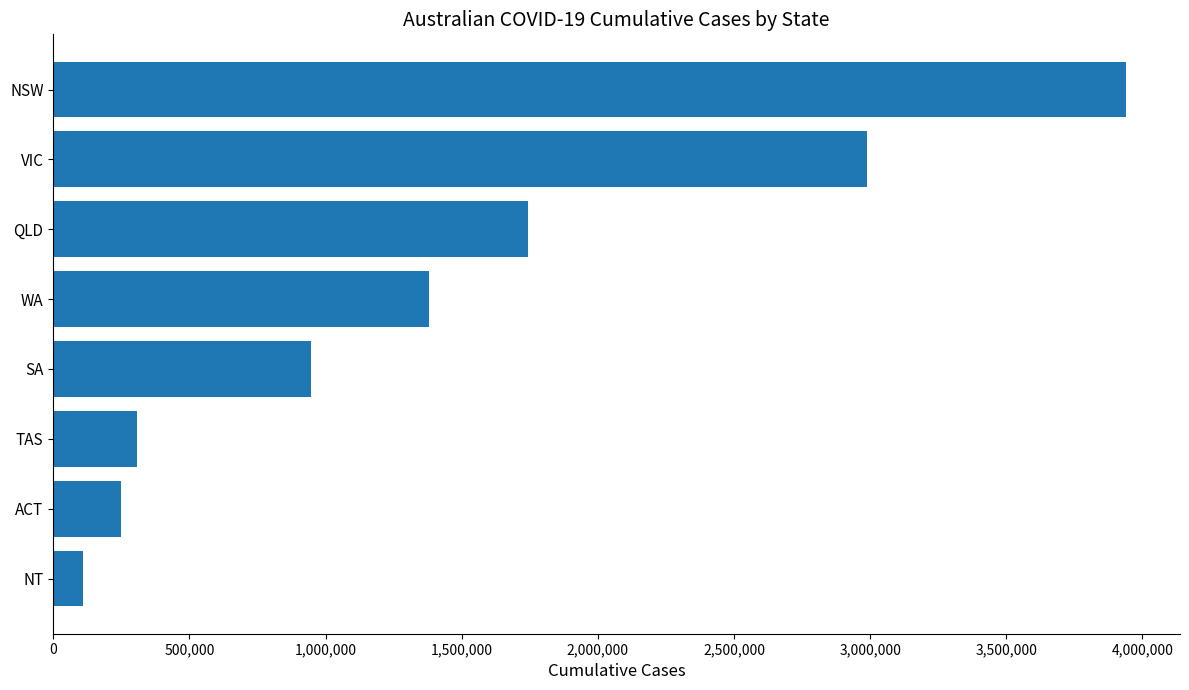

Approximately how many times larger is the value at WA compared to NSW?

0.4